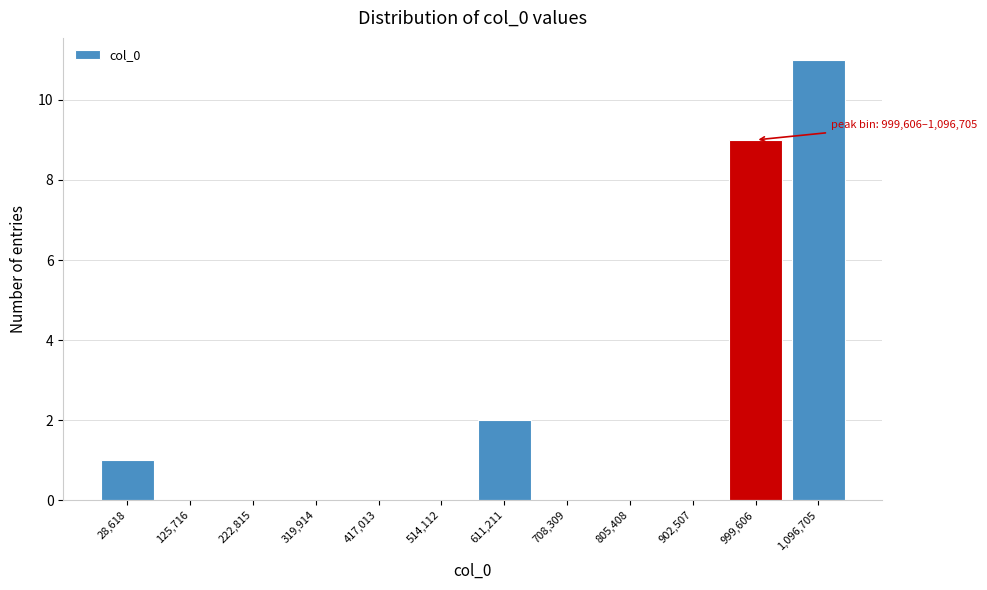

Reading left to right, transcribe all the data shown in this chart.

28,618=1	125,716=0	222,815=0	319,914=0	417,013=0	514,112=0	611,211=2	708,309=0	805,408=0	902,507=0	999,606=9	1,096,705=11